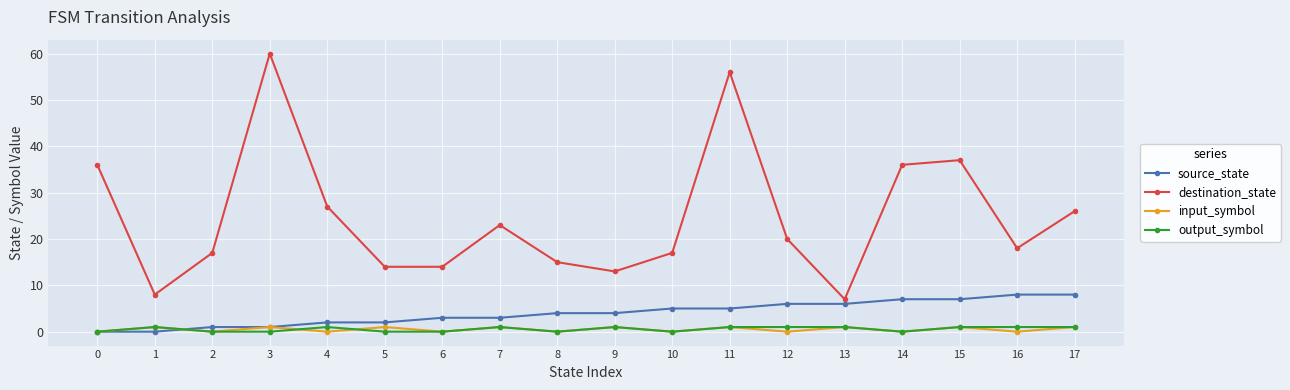

At which category does destination_state reach its first local peak?

3